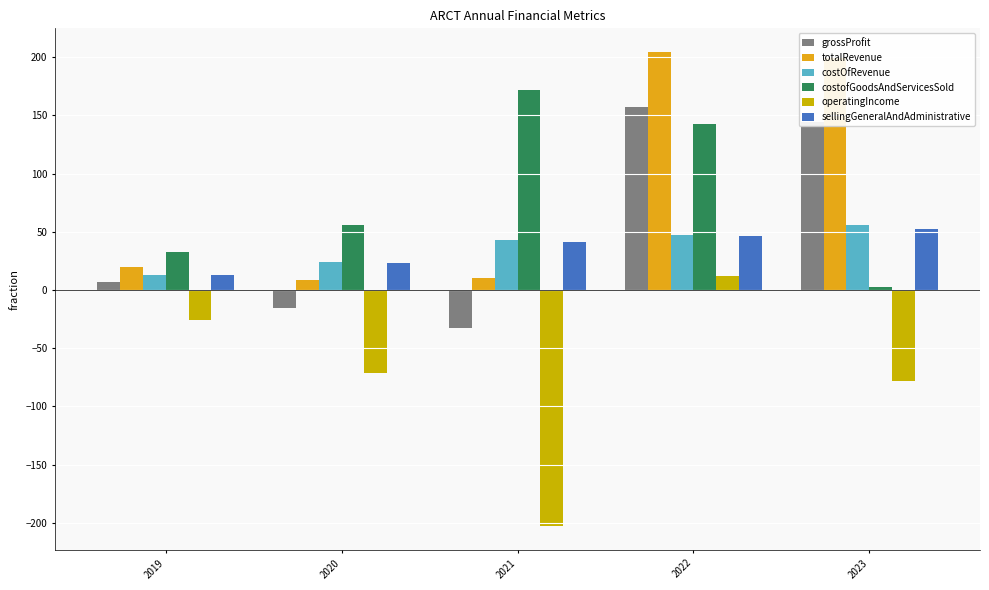

Where does the costOfRevenue series first go above 42?

2021